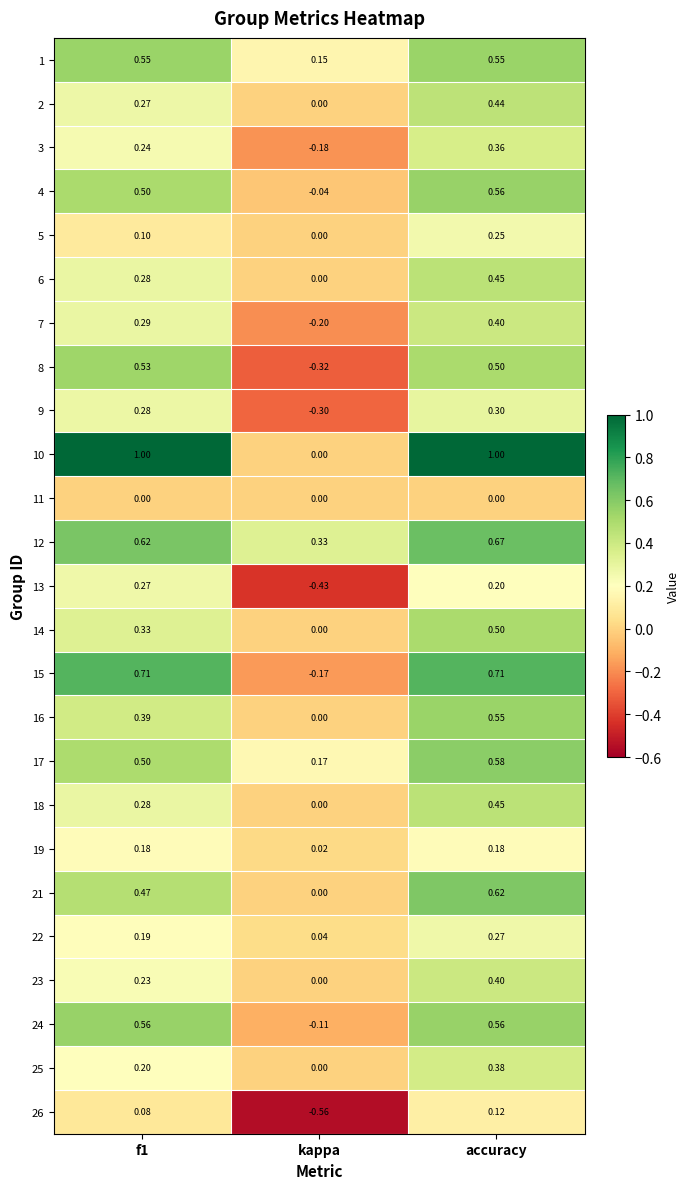

What is the difference between the highest and lowest values at kappa?

0.9